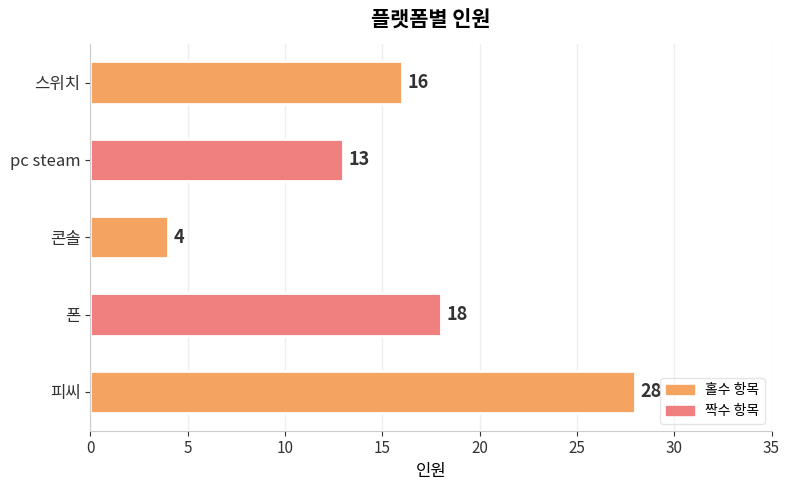

How many categories are shown in the chart?

5